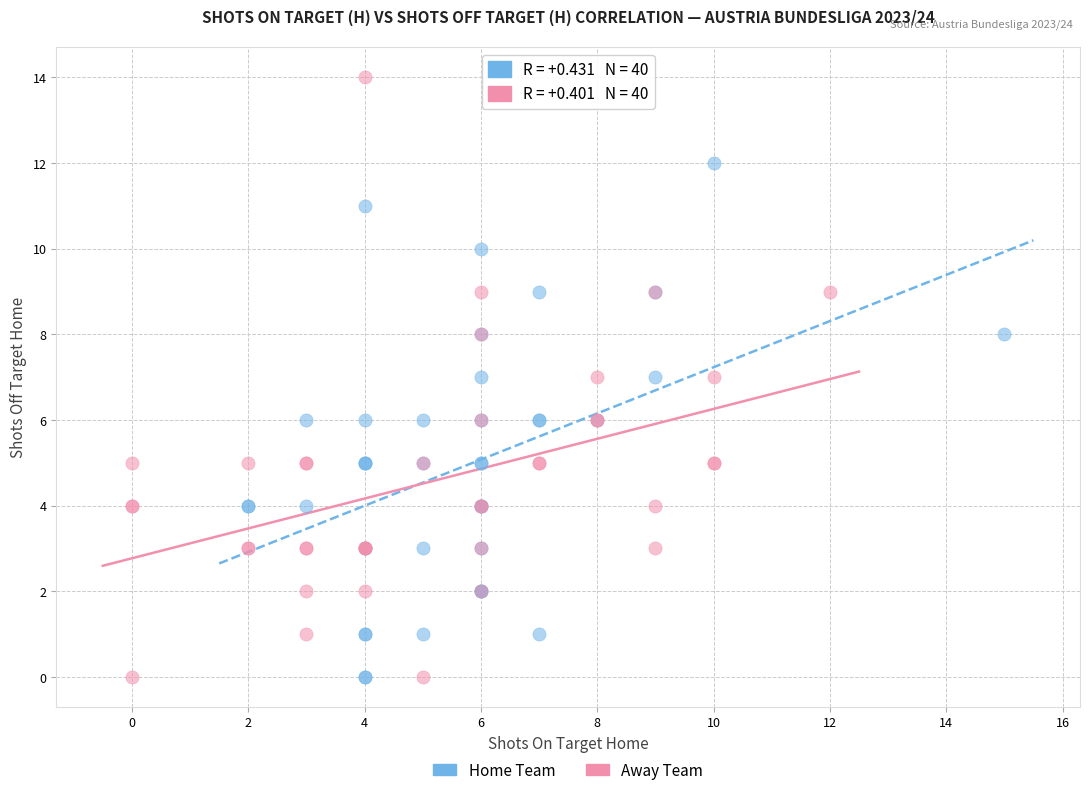

Which series contains the highest Y value?

Away Team